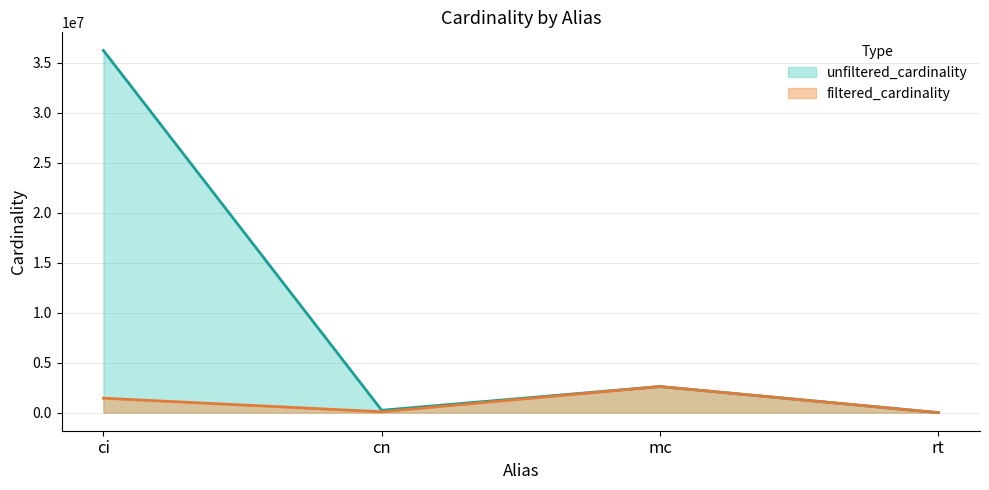

What is the total value across all series at rt?

24